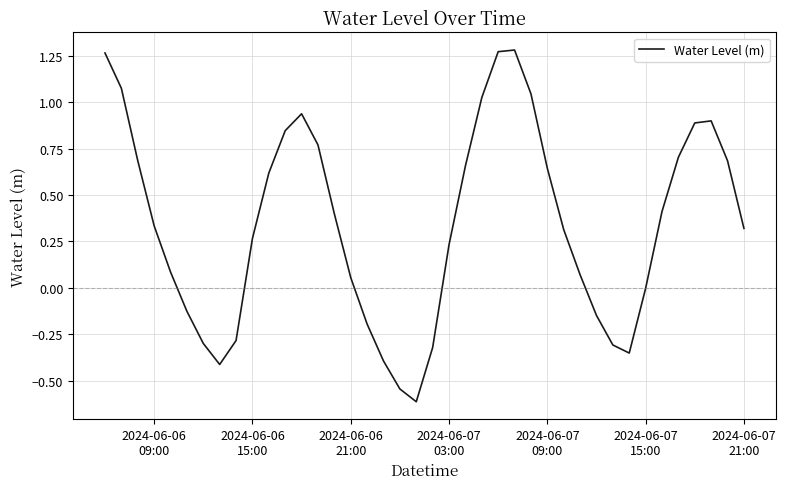

What is the minimum value shown in the chart?

-0.6